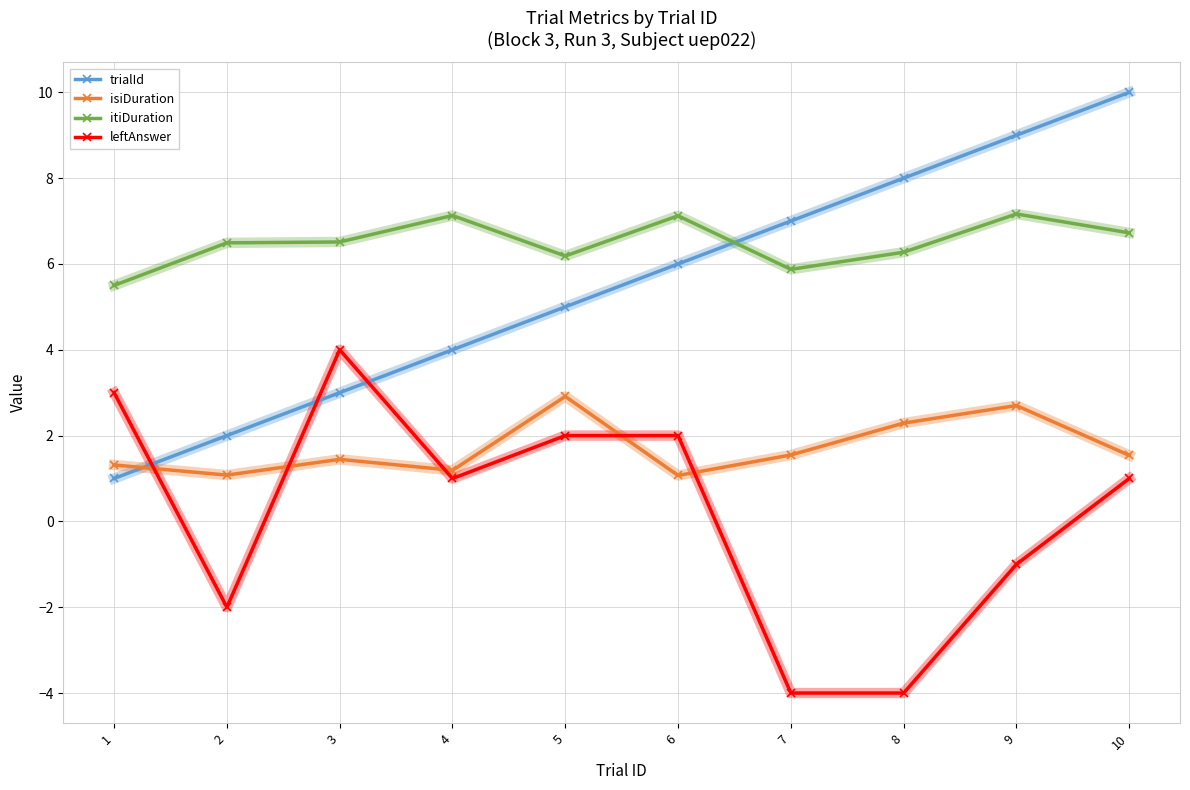

Which series ends up on top after the final intersection of isiDuration and trialId?

trialId